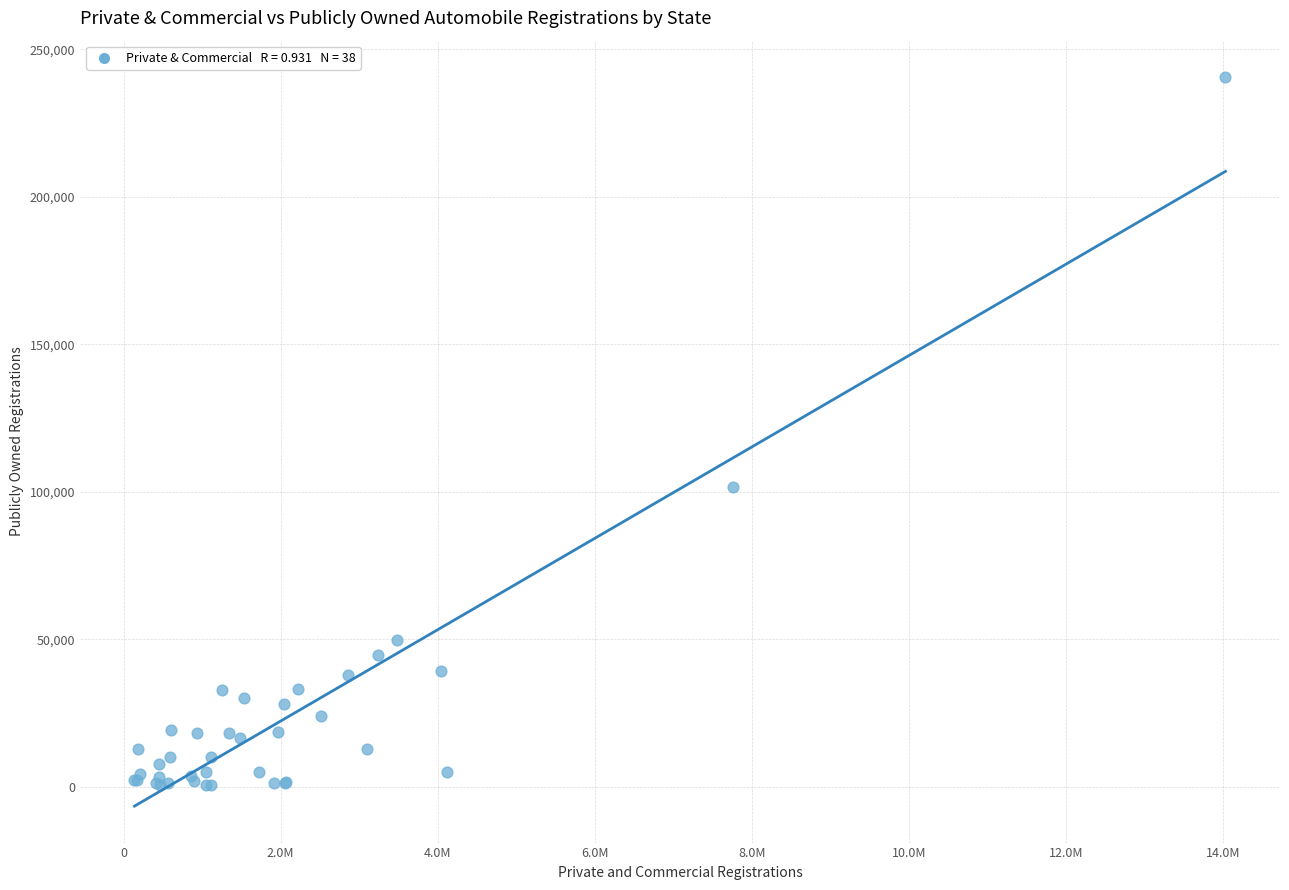

What Y value in the scatter plot is closest to 120514?

101687